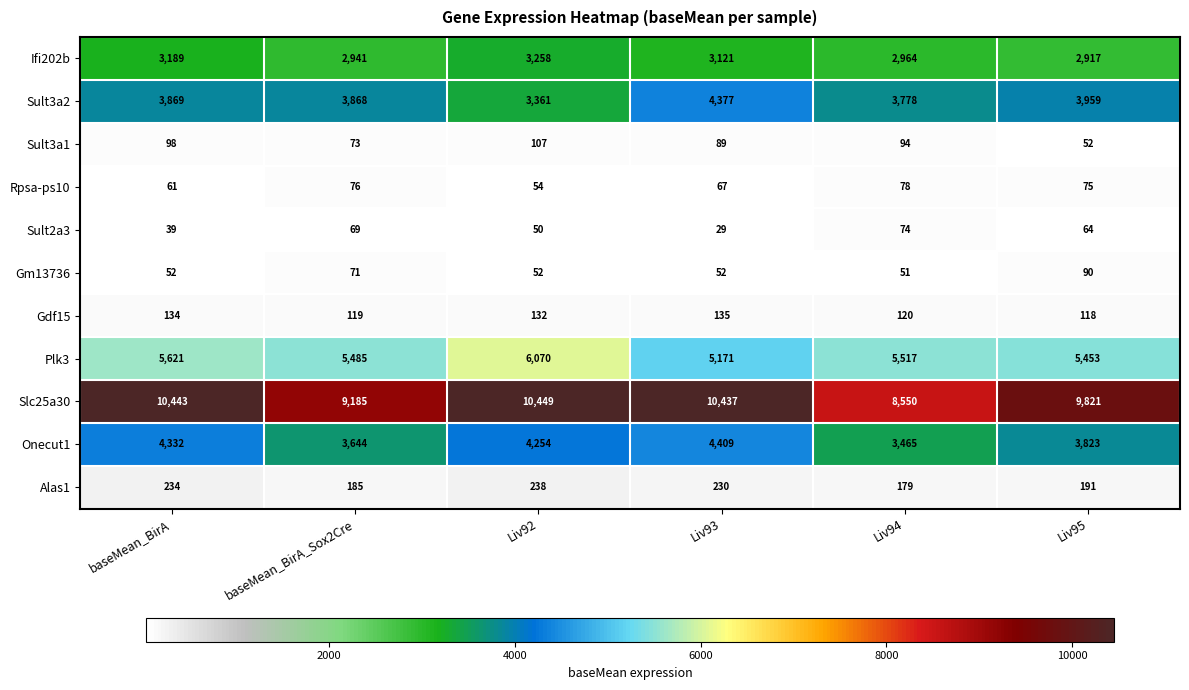

What is the difference between the maximum and minimum values in the Onecut1 series?

944